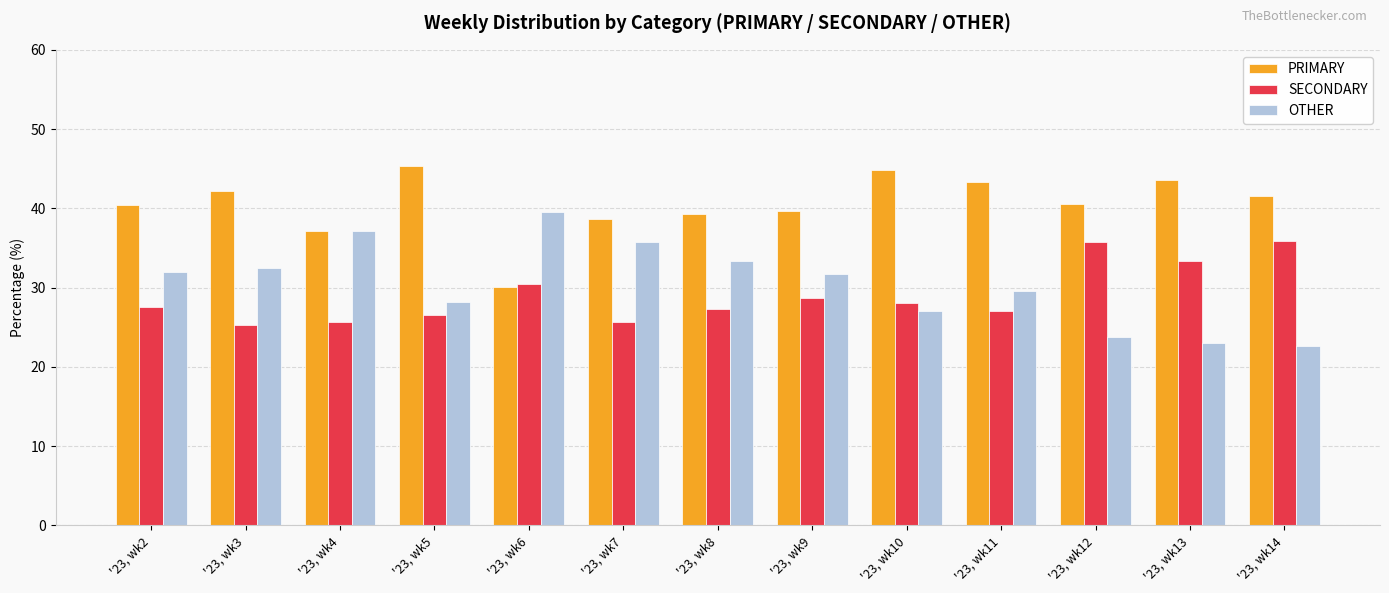

Count the number of categories in the chart.

13